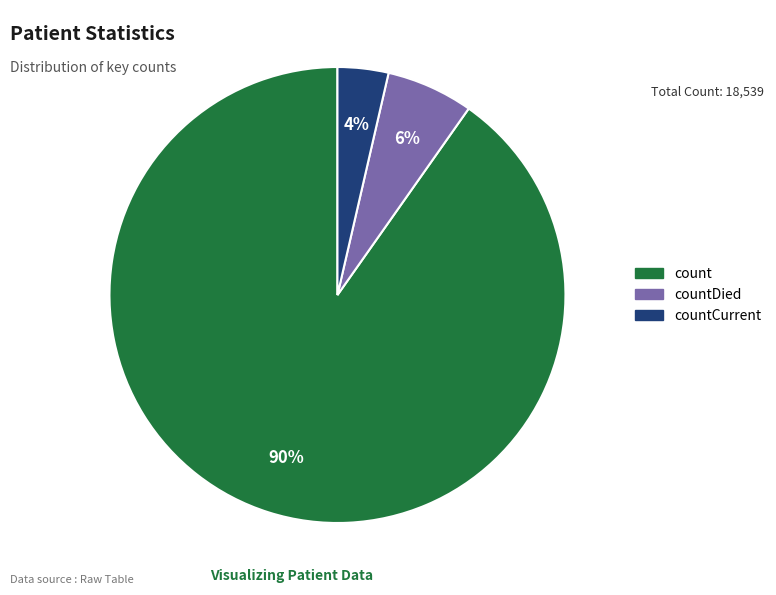

Does any single category account for the majority?

Yes